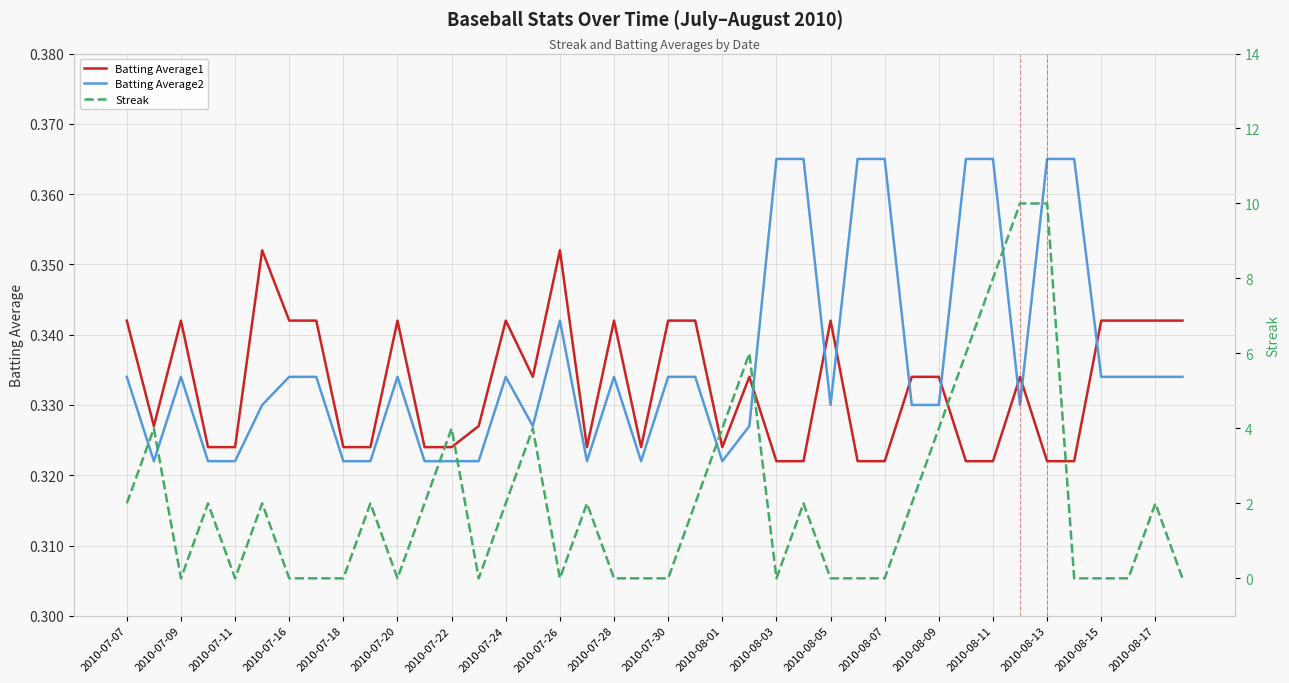

How many times do Batting Average1 and Batting Average2 cross each other?

8